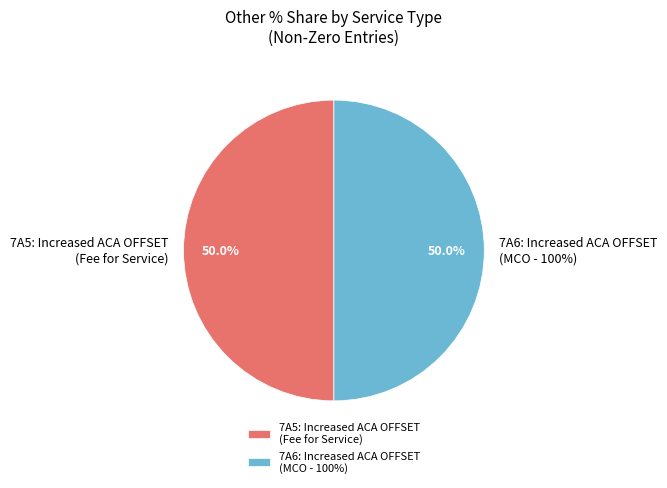

To the nearest percent, what is the difference between the All Other Services and Increased ACA OFFSET - MCO - 100% (7A6) slice percentages?

50%